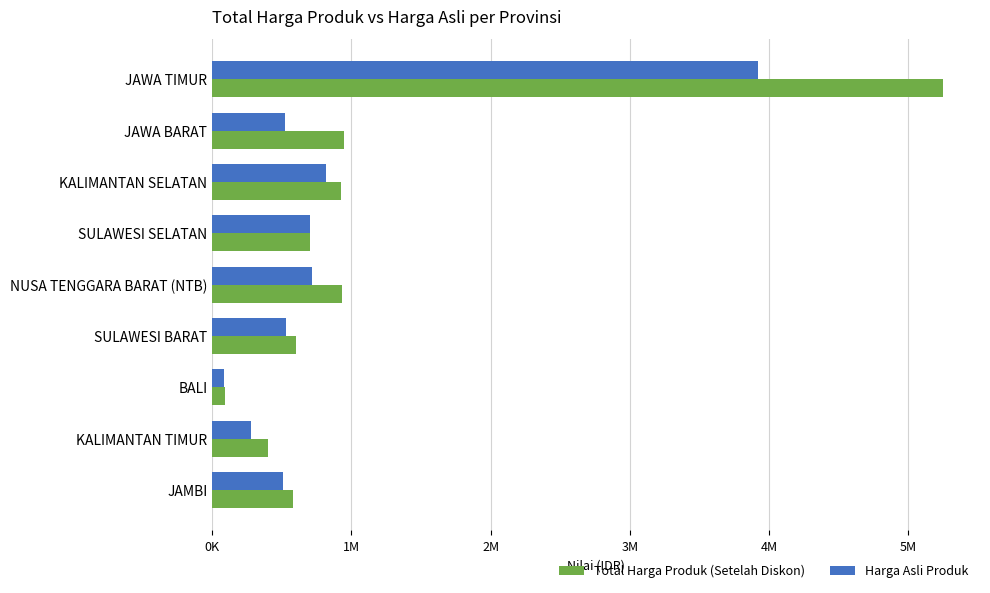

At which label does Total Harga Produk (Setelah Diskon) reach its peak?

JAWA TIMUR